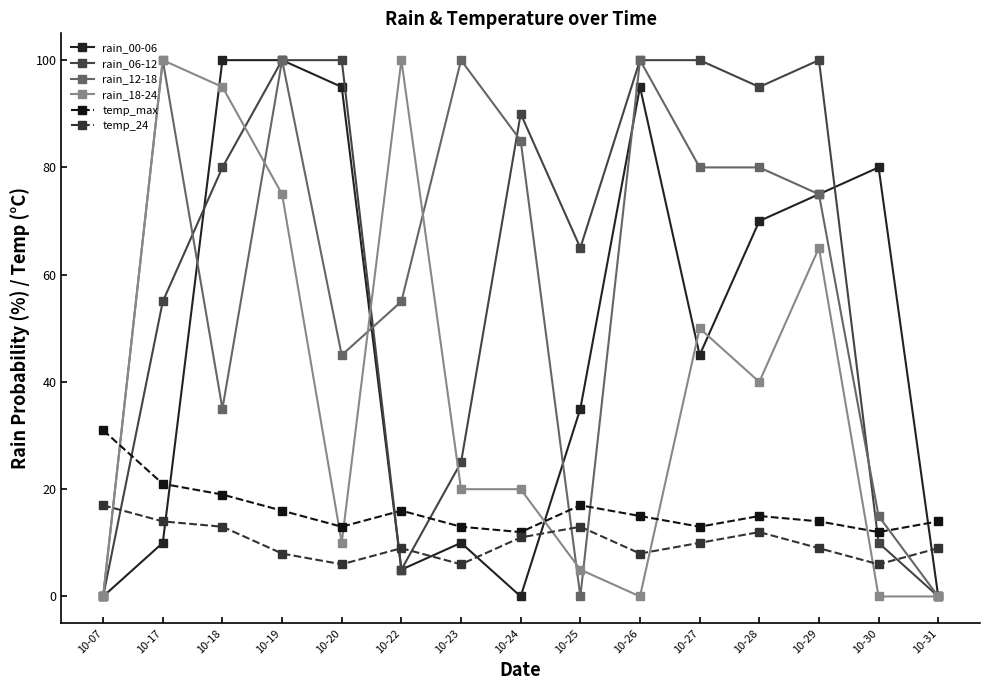

At which label does temp_24 reach its peak?

10-07